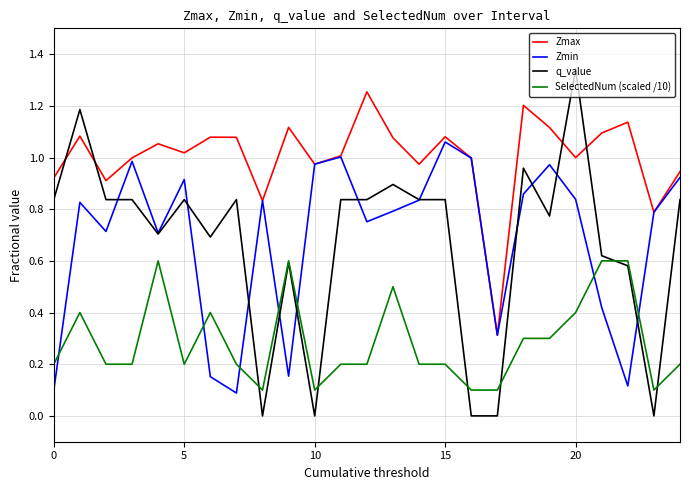

True or false: Zmax and SelectedNum (scaled /10) intersect in this chart.

False